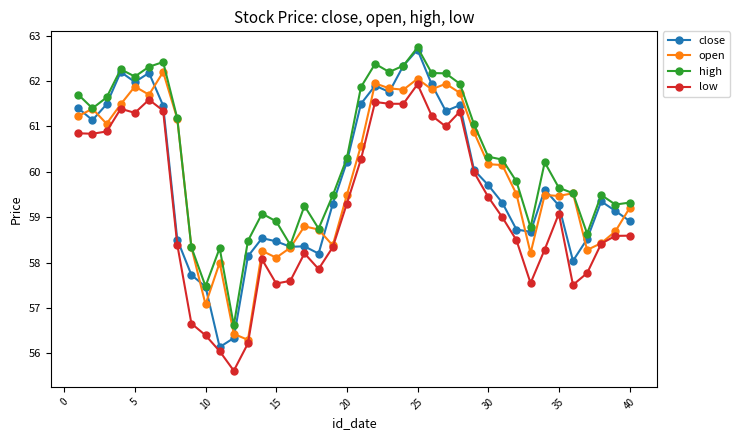

What is the highest value of the close series?

62.7